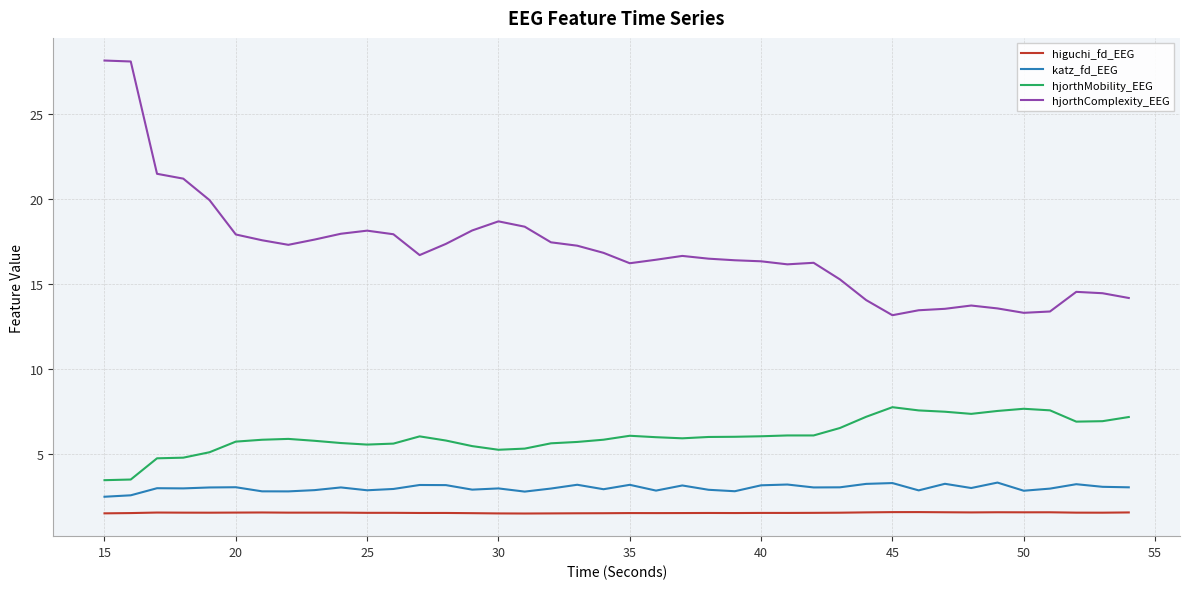

Which series has the widest spread of values?

hjorthComplexity_EEG